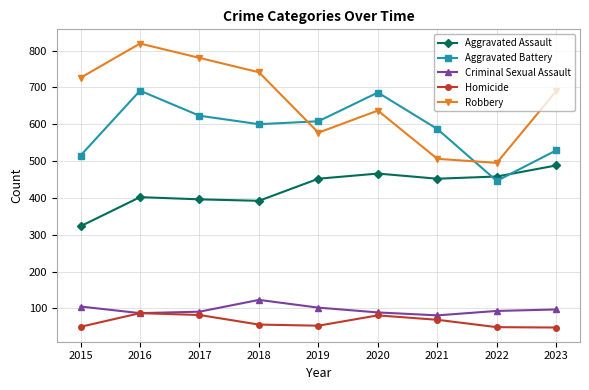

How many lines are shown in the chart?

5